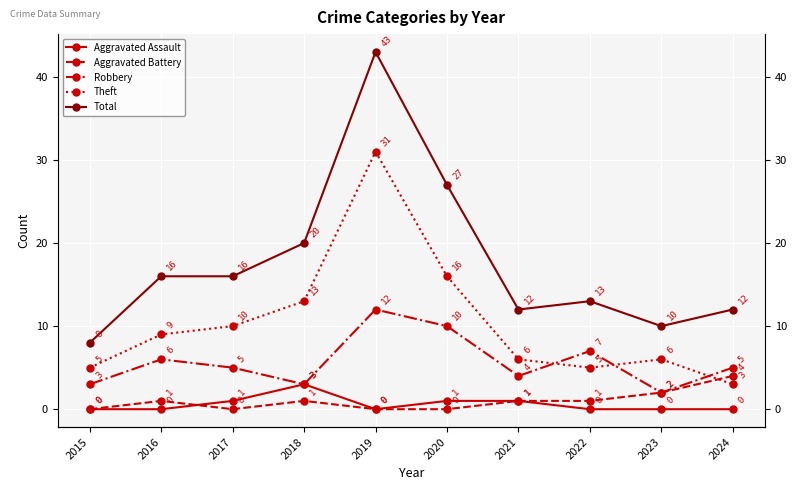

Count the Aggravated Assault values in the range 0 to 1.

9